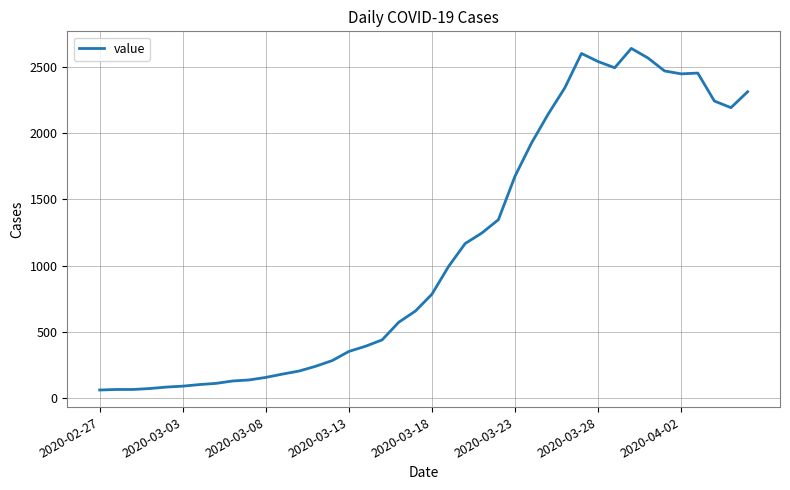

What is the difference between the second highest and minimum values?

2539